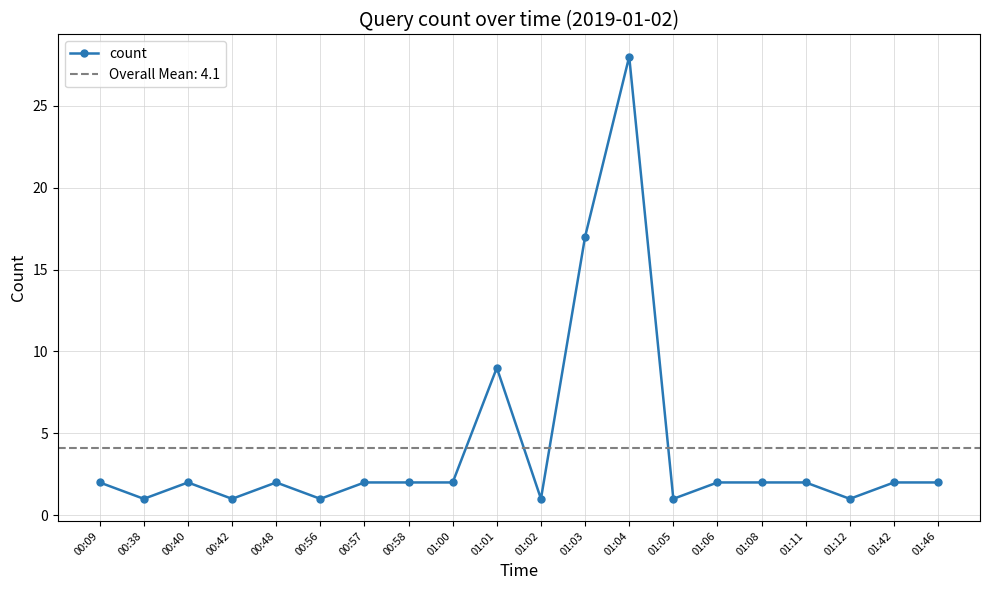

What is the sum of all values?

82